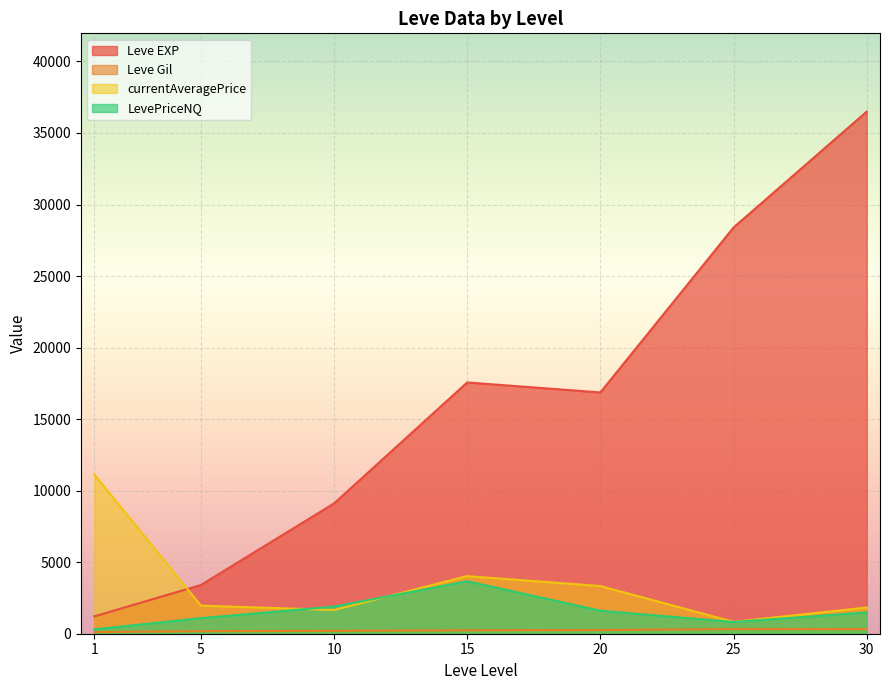

True or false: LevePriceNQ and Leve EXP intersect in this chart.

False